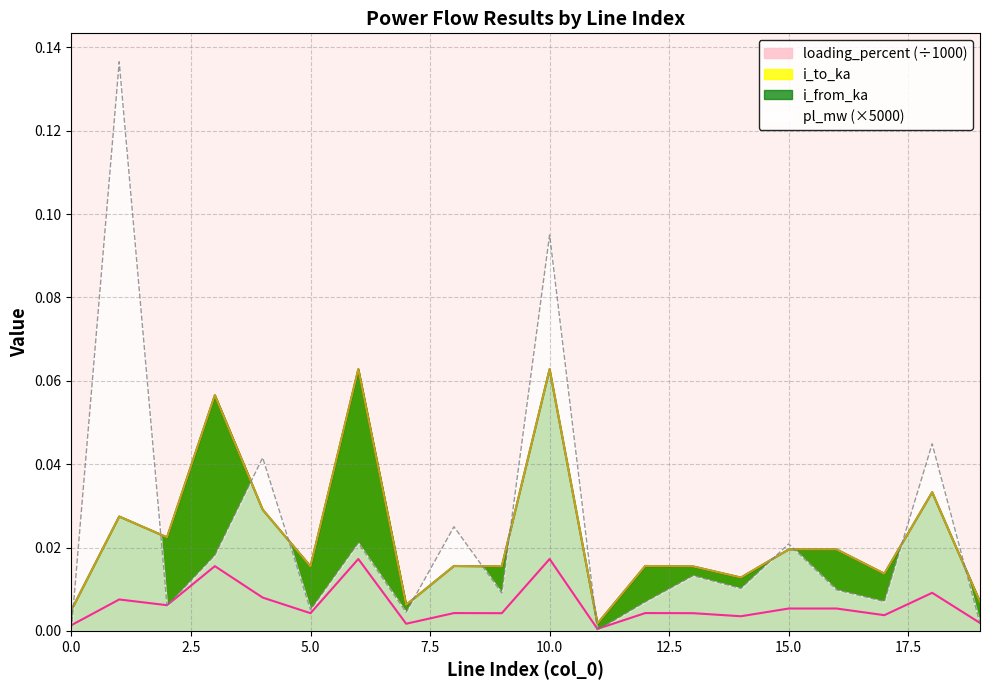

Where is the first local maximum for loading_percent?

1